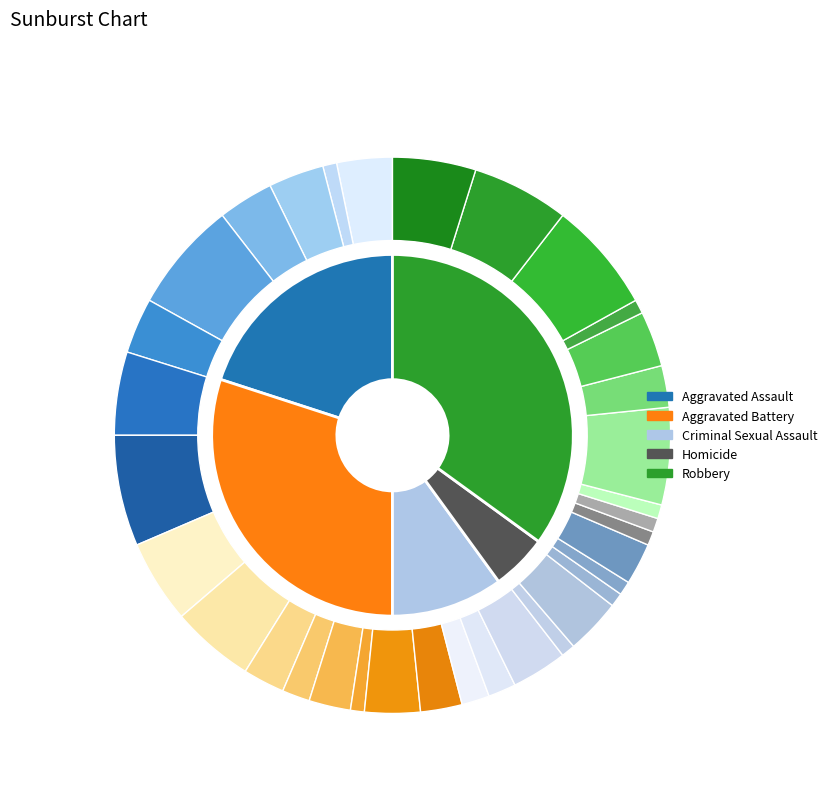

Is there a majority slice in this chart?

No